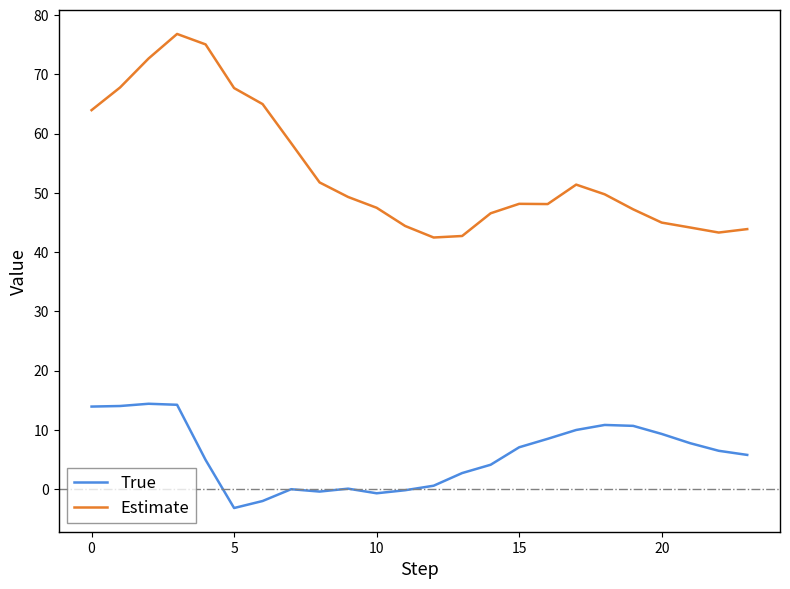

Rank the series by their average value, from lowest to highest.

True, Estimate